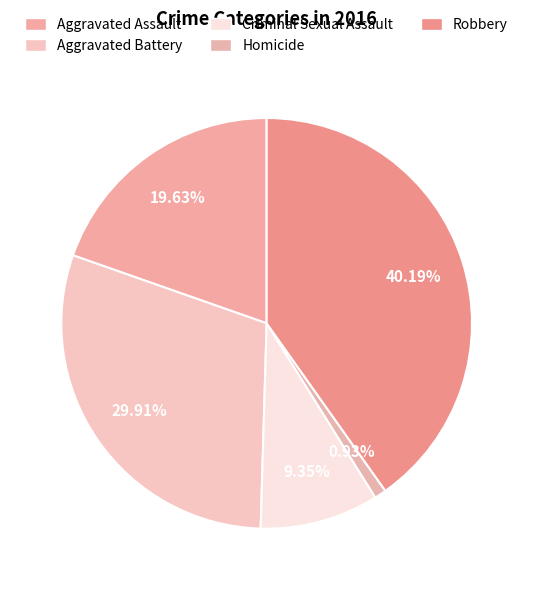

Is Aggravated Battery the majority of the pie?

No